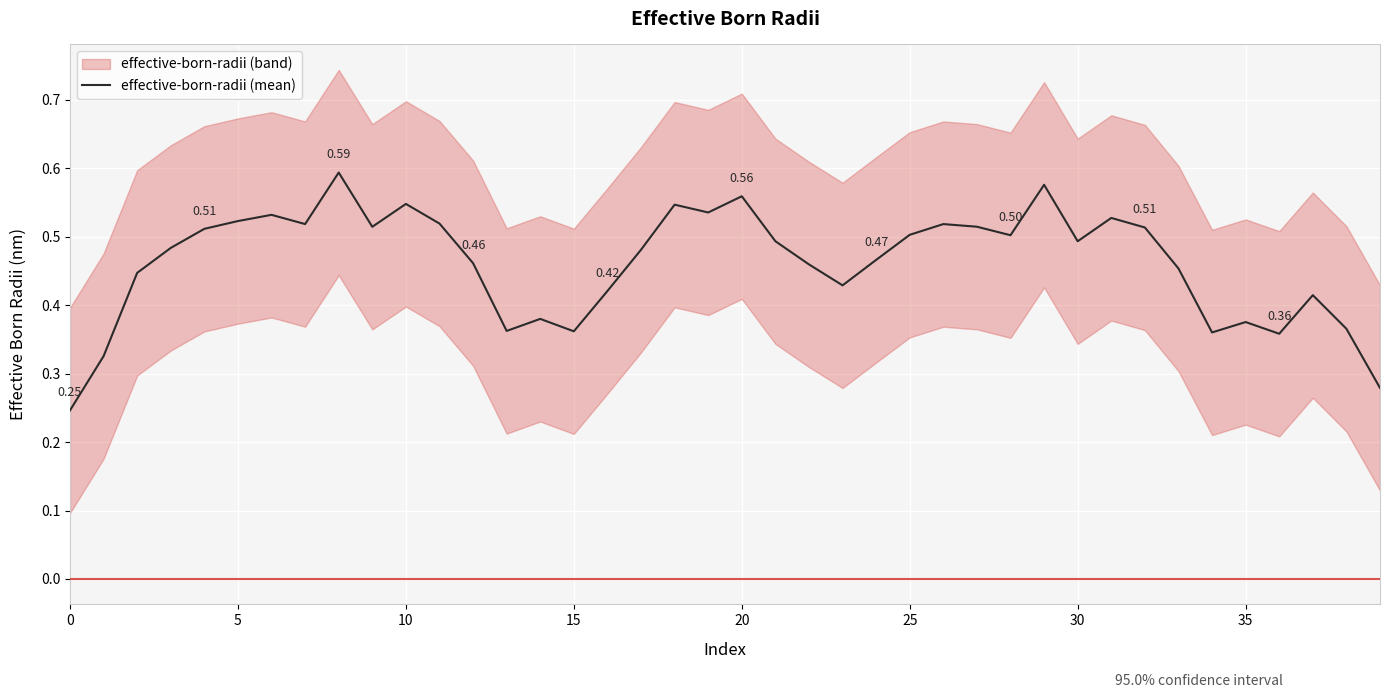

What is the change in value from 12 to 13?

-0.1